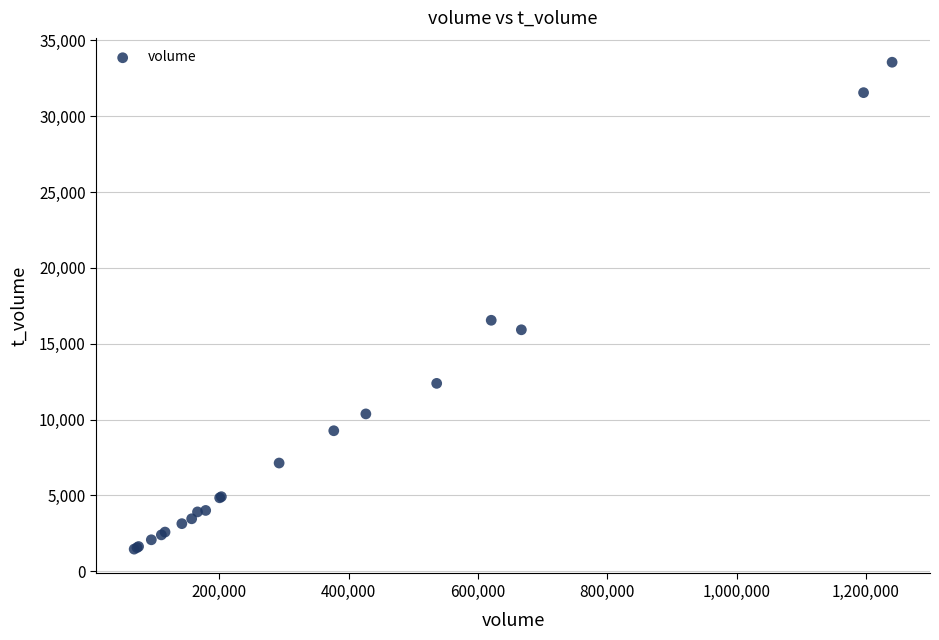

What Y value in the scatter plot is closest to 17510?

16548